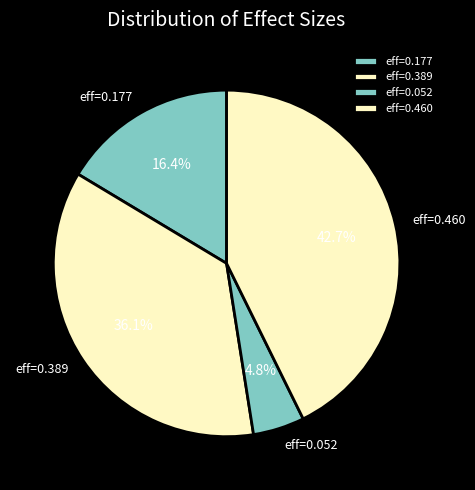

Does any single category account for the majority?

No